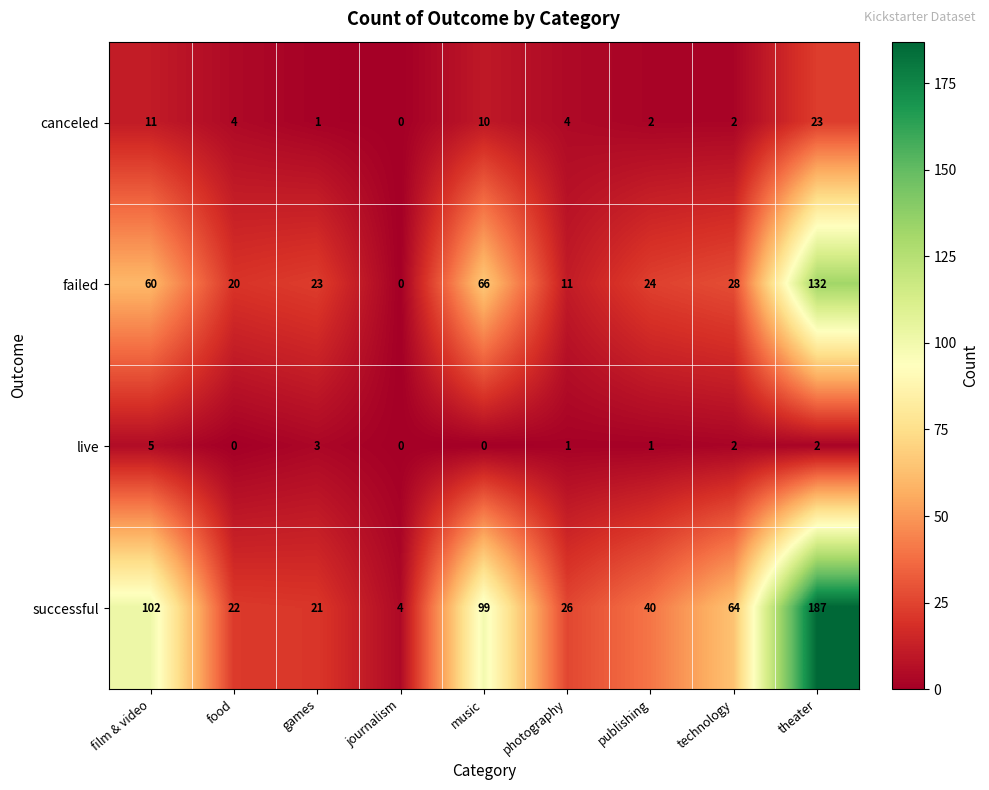

The live series shows 1 at film & video. True or false?

False